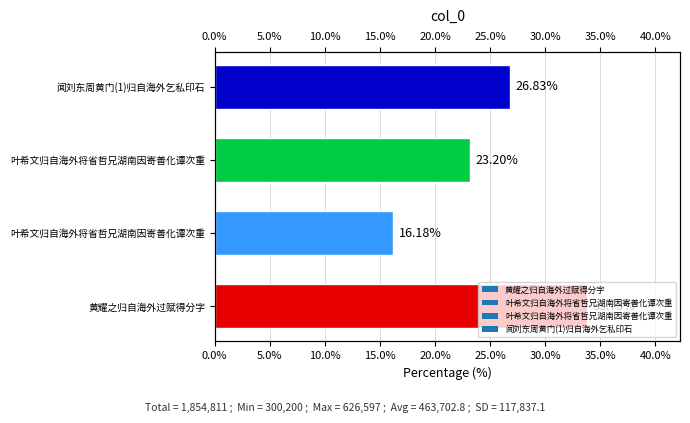

Reading left to right, extract all data points from this chart.

33.8	16.2	23.2	26.8